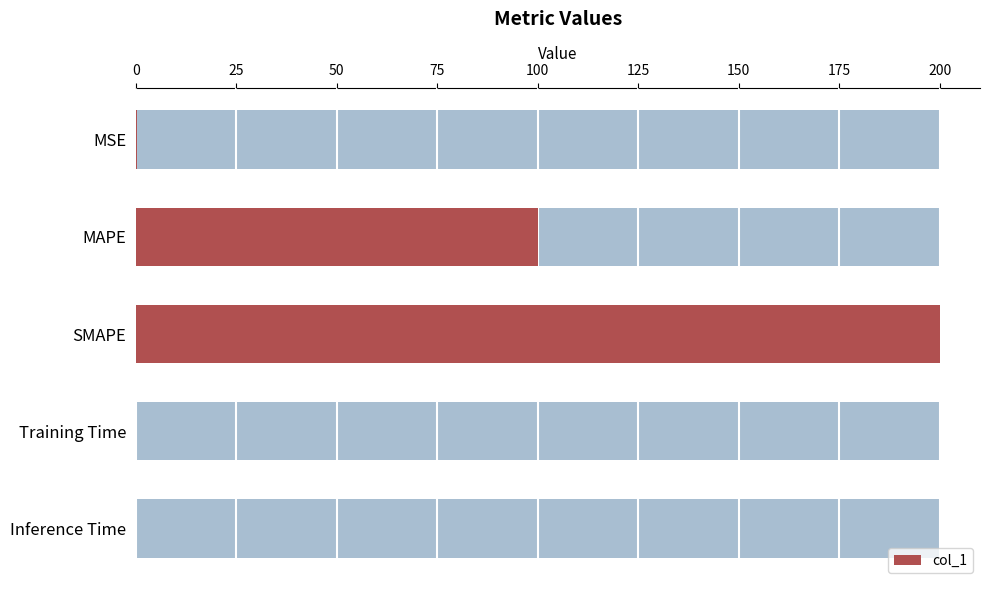

True or false: the data shows 0.0 at Training Time.

True